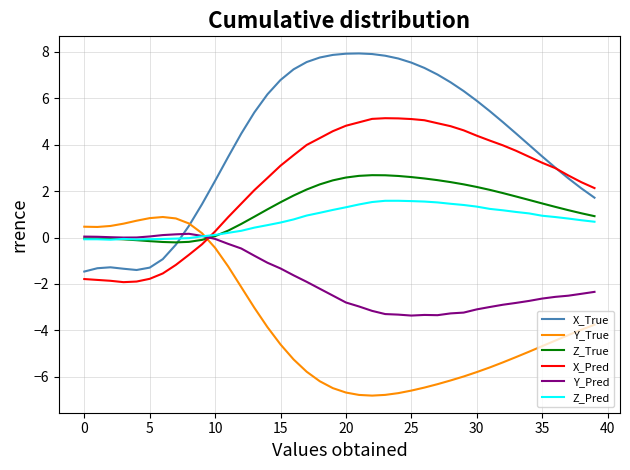

What is the highest value of the Z_Pred series?

1.6